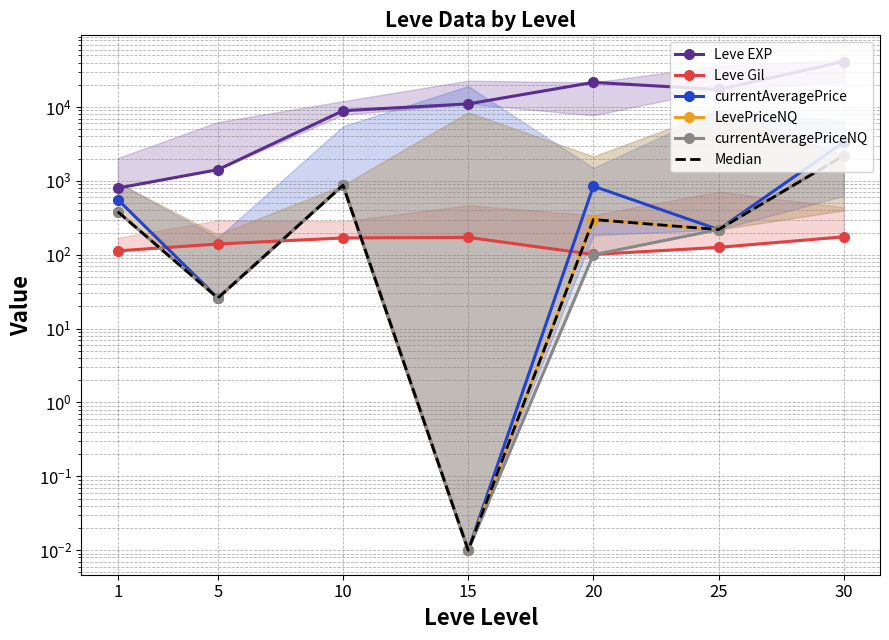

Which category has the lowest value across all series?

15